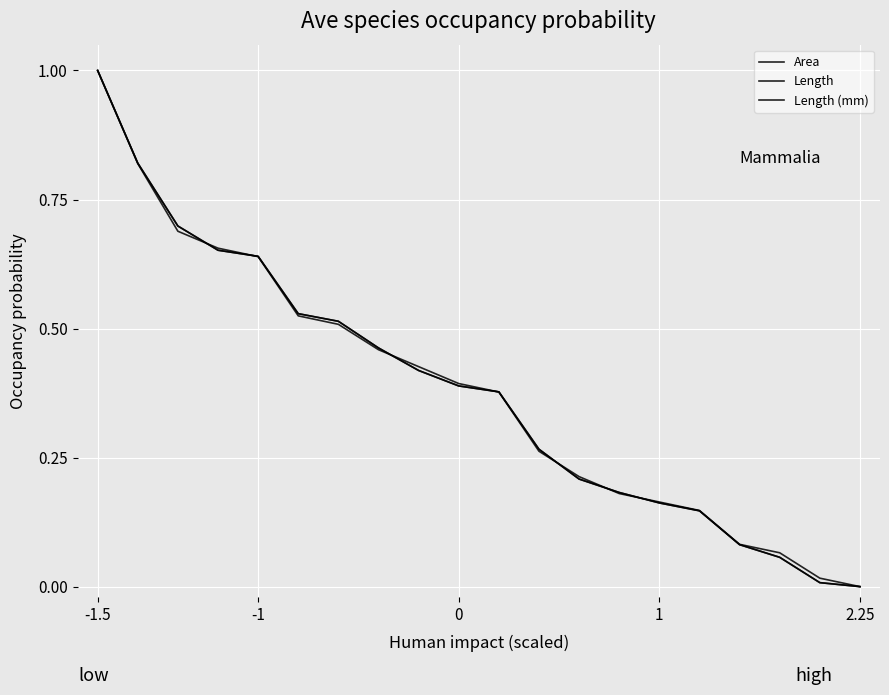

At which category does the chart reach its minimum across all series?

2.25